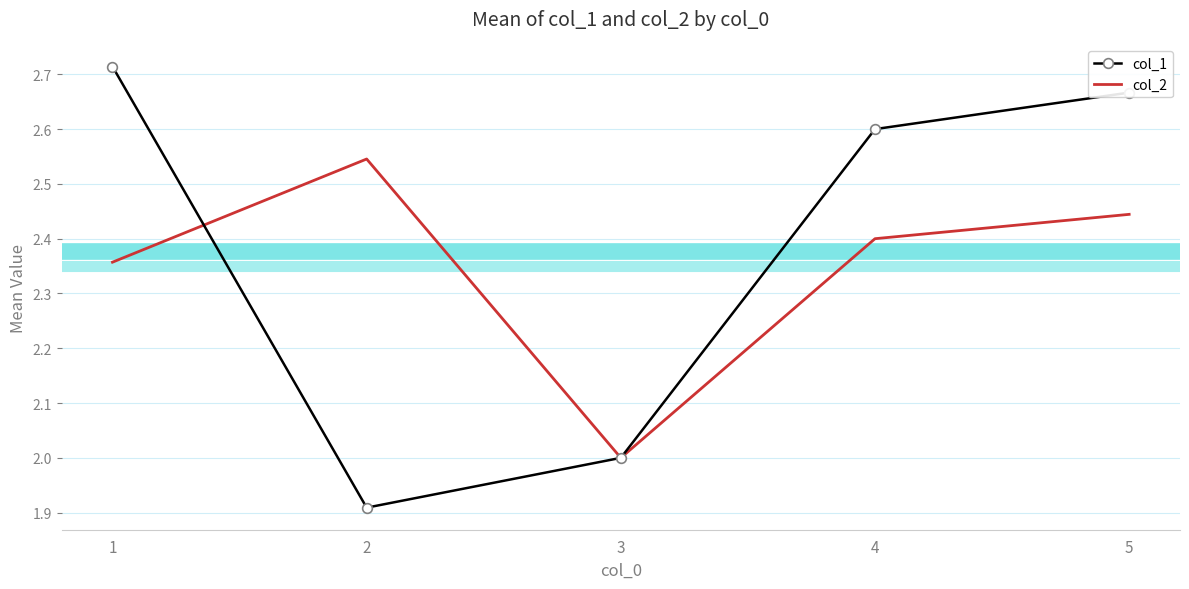

At which category is the sum across all series the highest?

5